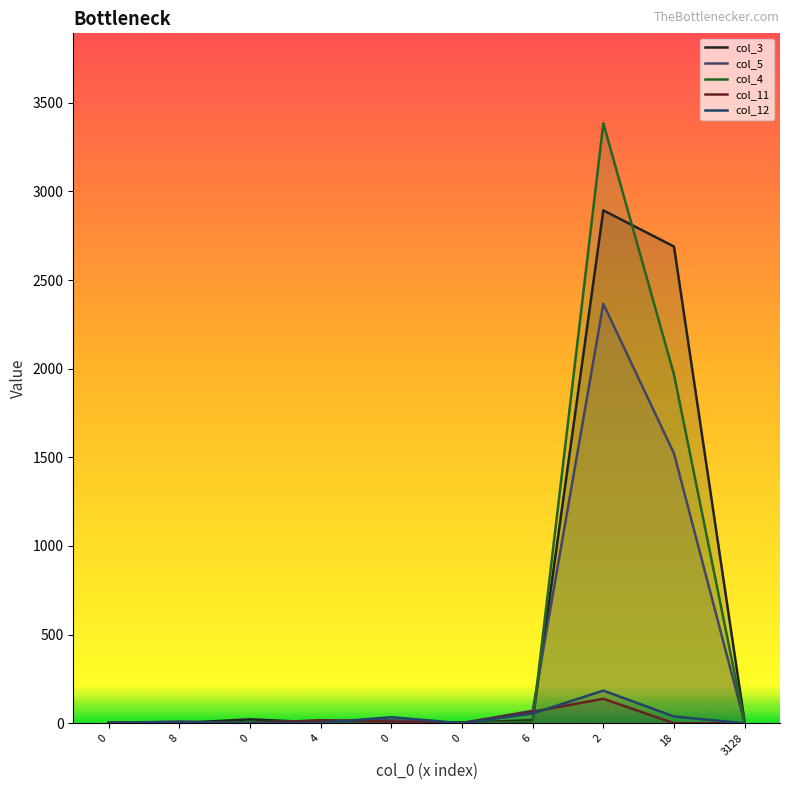

What is the difference between the col_12 values at 0 and 4?

2